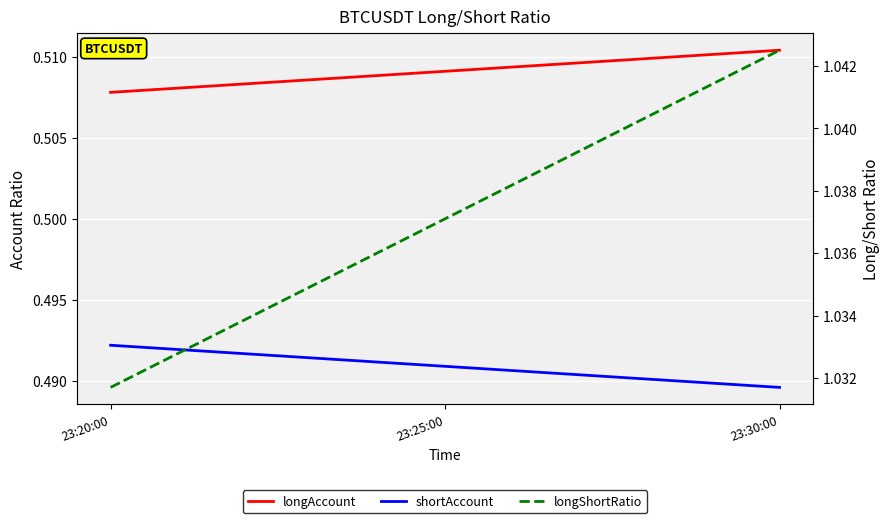

At how many categories does at least one series exceed 0?

3